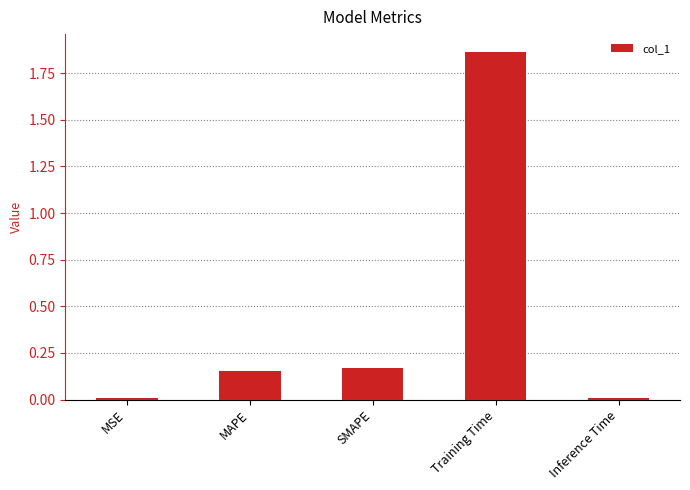

How many distinct data groups are displayed?

1